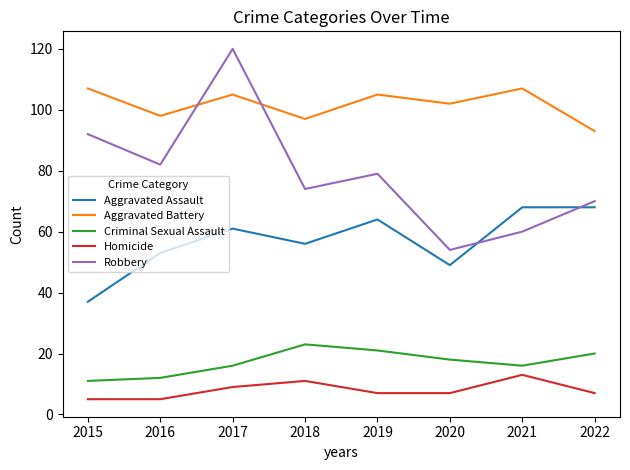

The value of Criminal Sexual Assault at 2019 is 10. True or false?

False